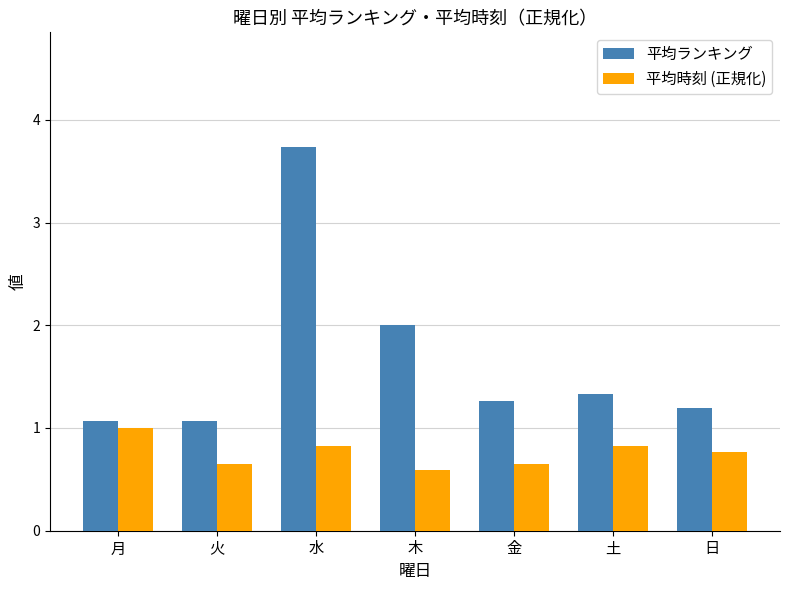

What is the label of the 1st bar from the left?

月